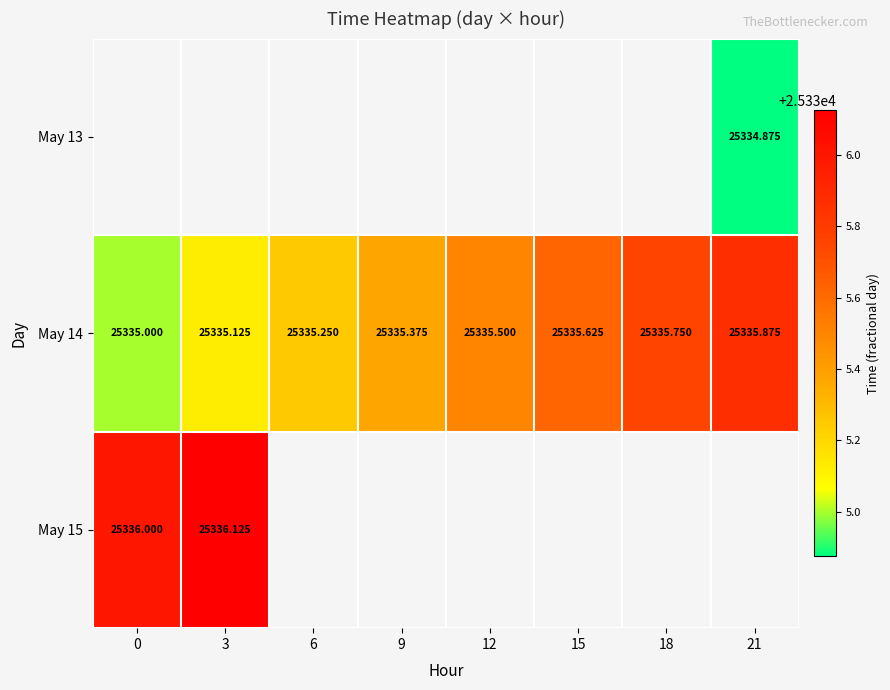

How many categories are shown in the chart?

8